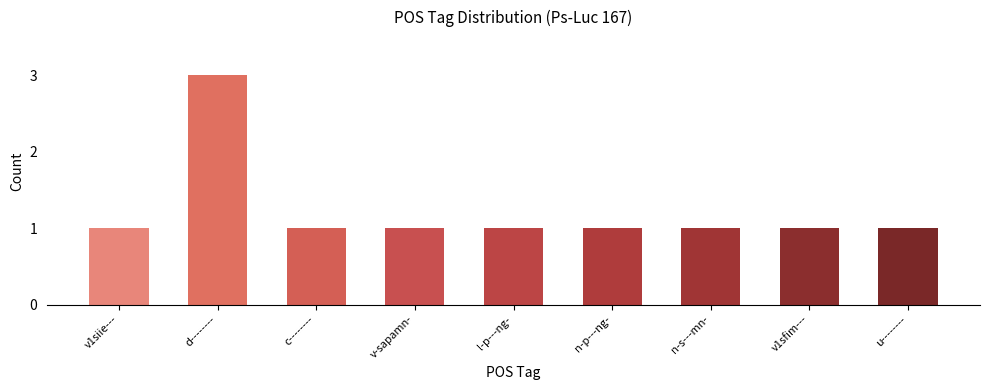

Reading left to right, what are all the values shown in this chart?

v1siie---=1	d--------=3	c--------=1	v-sapamn-=1	l-p---ng-=1	n-p---ng-=1	n-s---mn-=1	v1sfim---=1	u--------=1